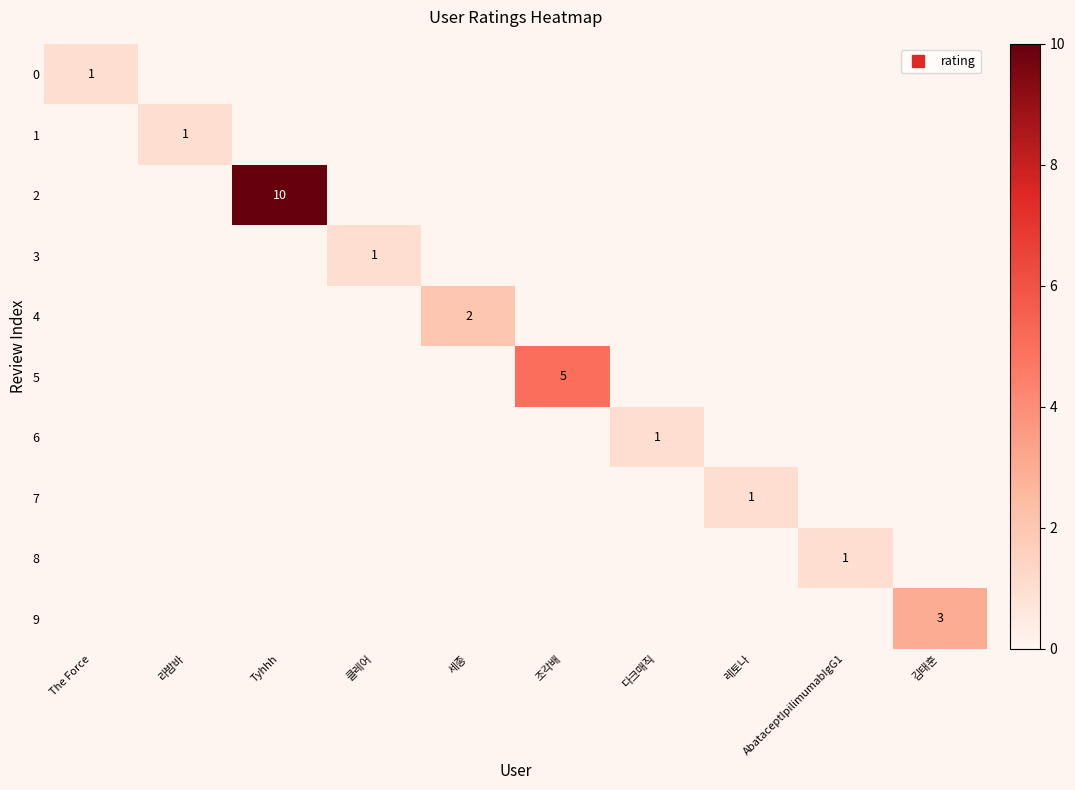

How many distinct data groups are displayed?

10